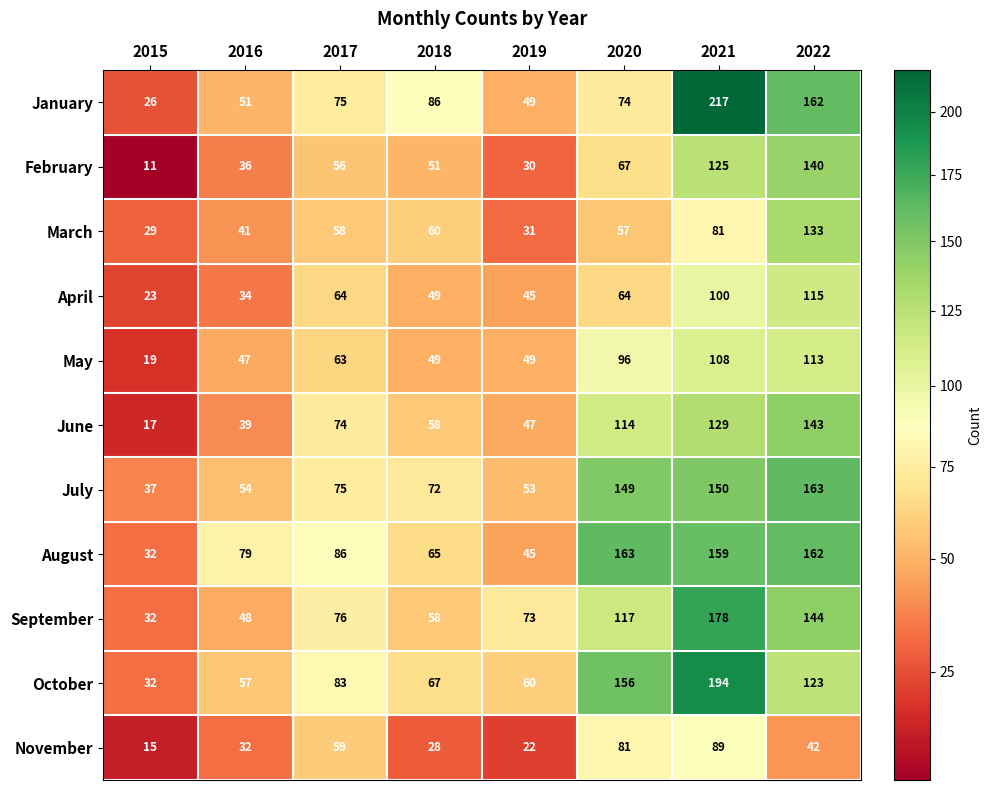

List the labels in order of July value, smallest first.

2015, 2019, 2016, 2018, 2017, 2020, 2021, 2022